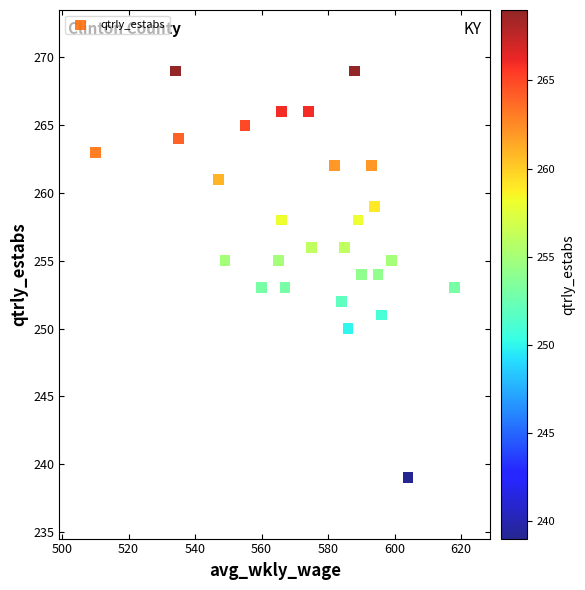

What is the range of X values (max minus min)?

108